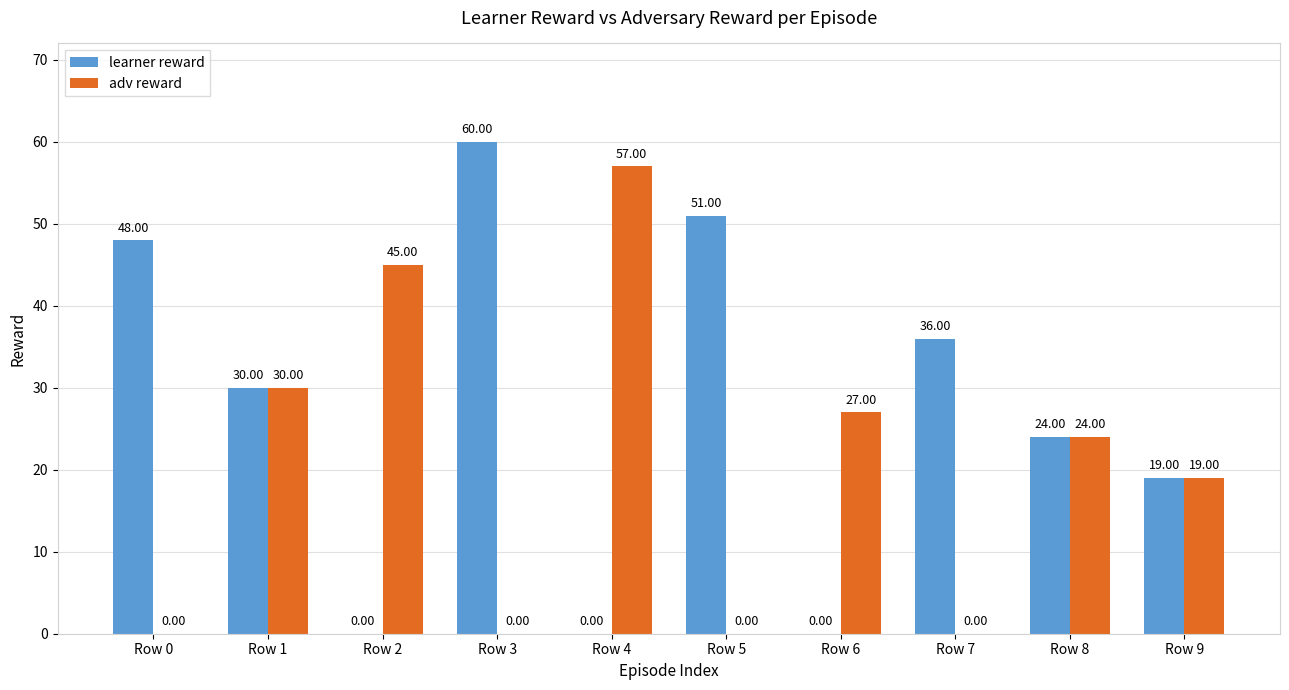

Which category has the highest value in the adv reward series?

Row 4